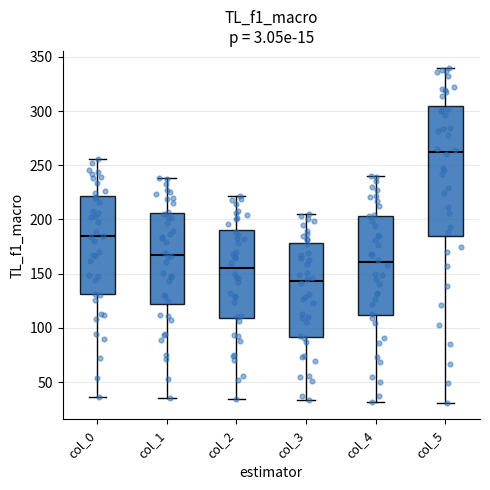

Reading left to right, read every box against the y-axis: the position of its median line, the range the box covers, and the ends of its whiskers. The values are not printed on the chart, so give them approximately, as read against the axis.

col_0: median 185, box 130 to 220, whiskers 35 to 255
col_1: median 170, box 120 to 205, whiskers 35 to 240
col_2: median 155, box 110 to 190, whiskers 35 to 220
col_3: median 145, box 90 to 180, whiskers 35 to 205
col_4: median 160, box 110 to 205, whiskers 30 to 240
col_5: median 260, box 185 to 305, whiskers 30 to 340